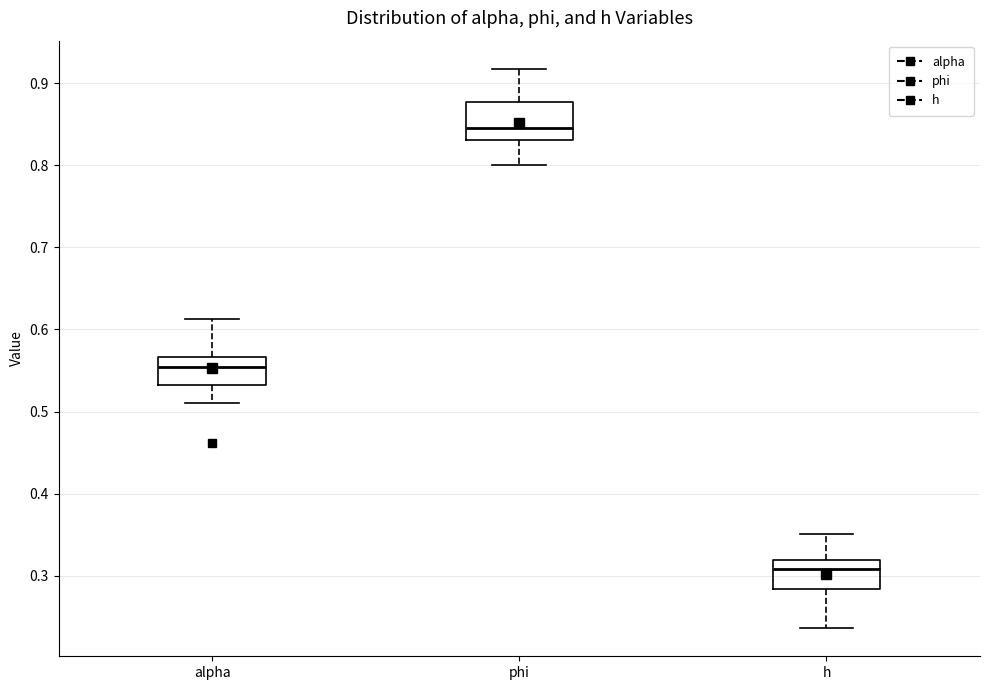

Where does the lower whisker of the box for phi end on the y-axis? The values are not printed on the chart, so give them approximately, as read against the axis.

0.80